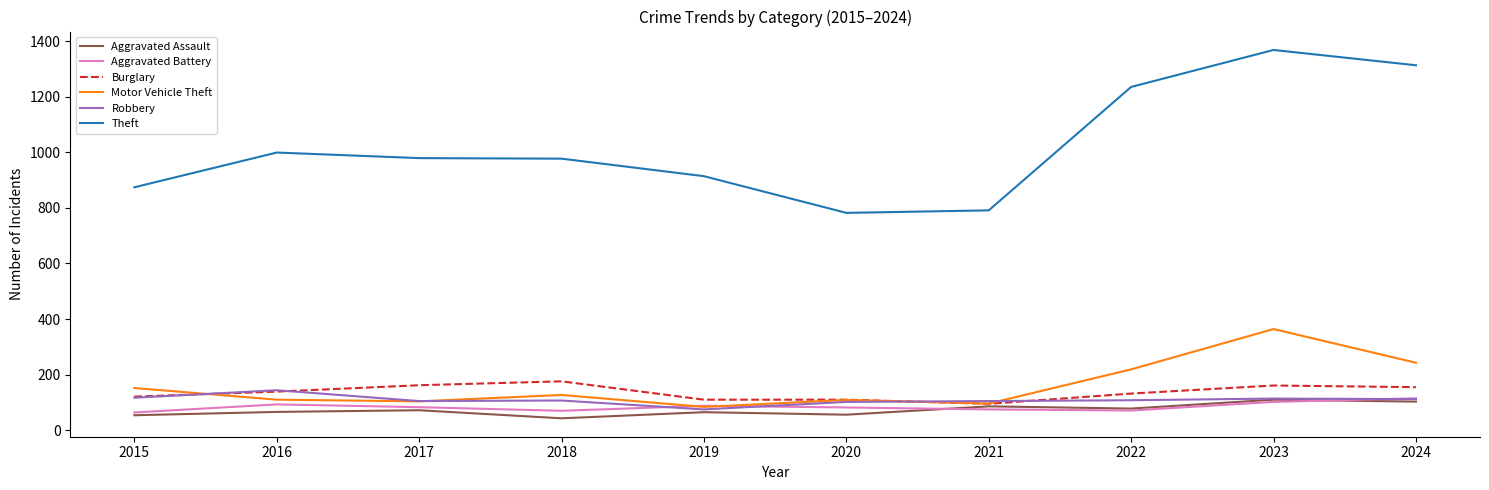

Is it true that Robbery equals 114 at 2023?

True